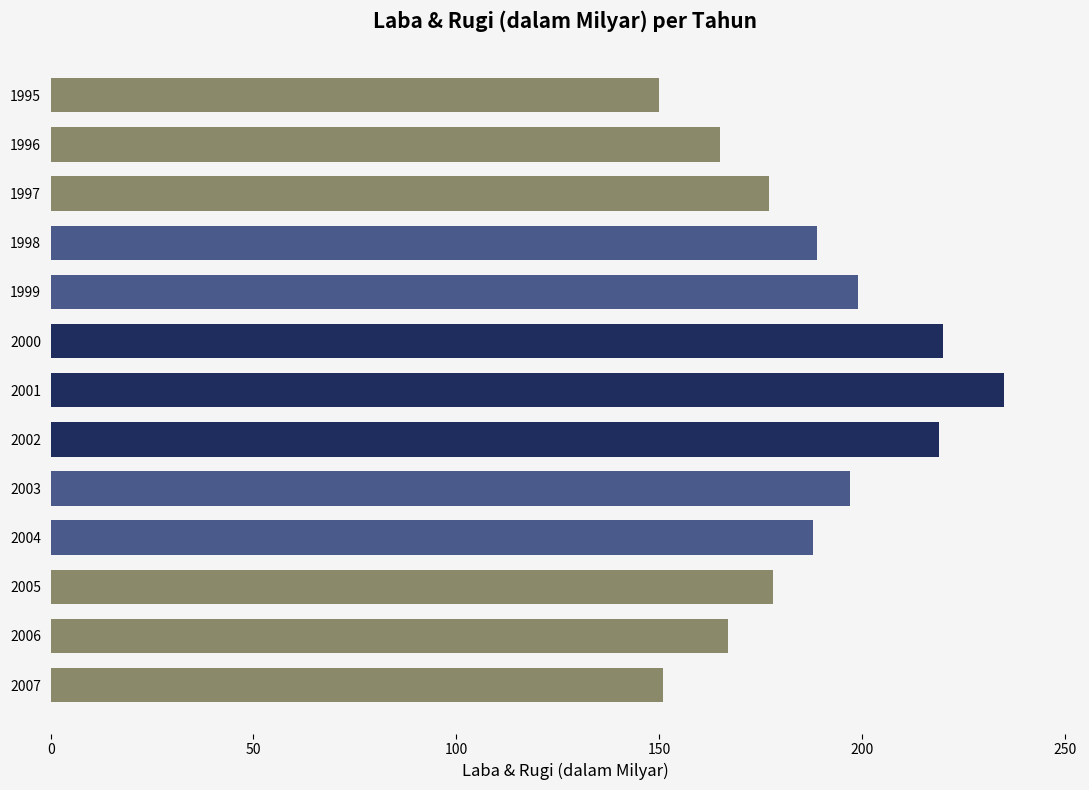

What is the value of the 10th bar from the top?

188